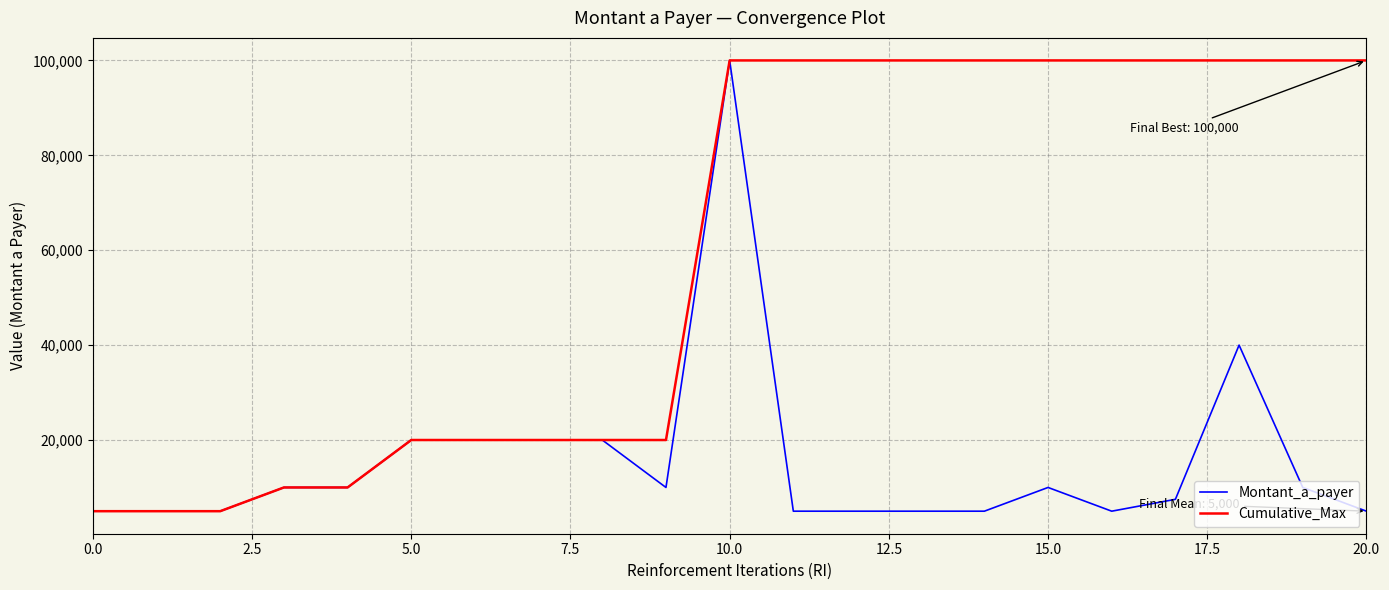

List the series in order of their overall mean, lowest first.

Montant_a_payer, Cumulative_Max